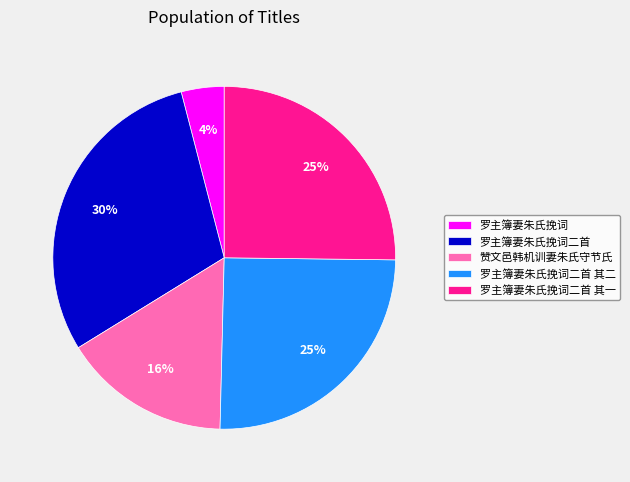

Approximately how many times larger is the value at 罗主簿妻朱氏挽词二首 其二 compared to 赞文邑韩机训妻朱氏守节氏?

1.6